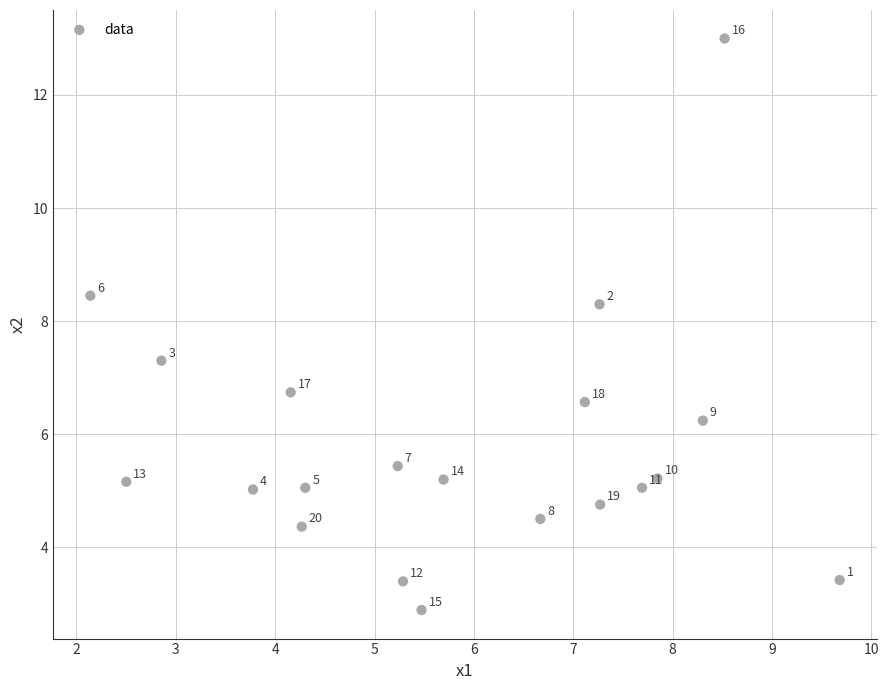

What Y value in the scatter plot is closest to 7?

6.7